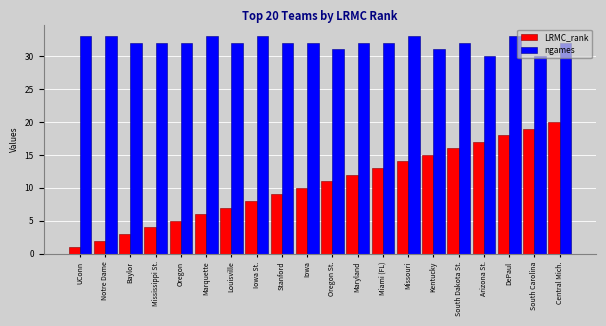

At which category is the sum across all series the highest?

Central Mich.